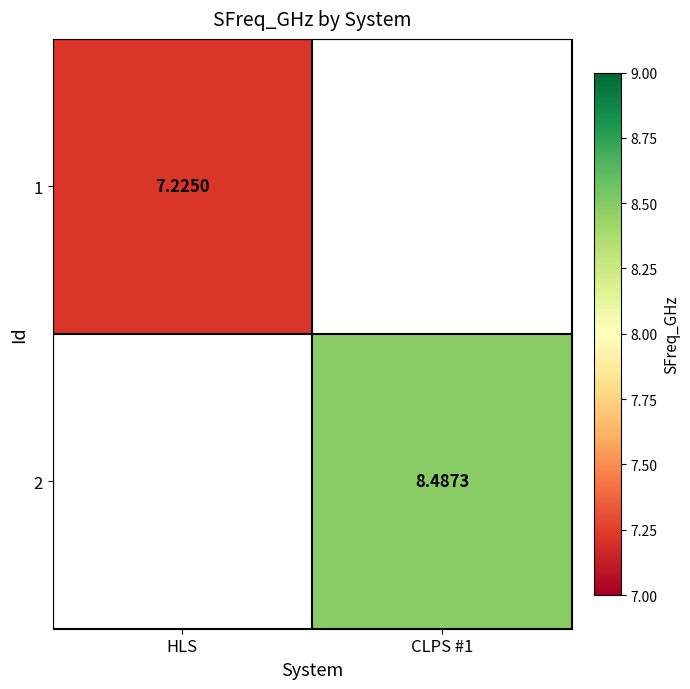

Is the value of 2 at CLPS #1 greater than the value of 1 at HLS?

Yes